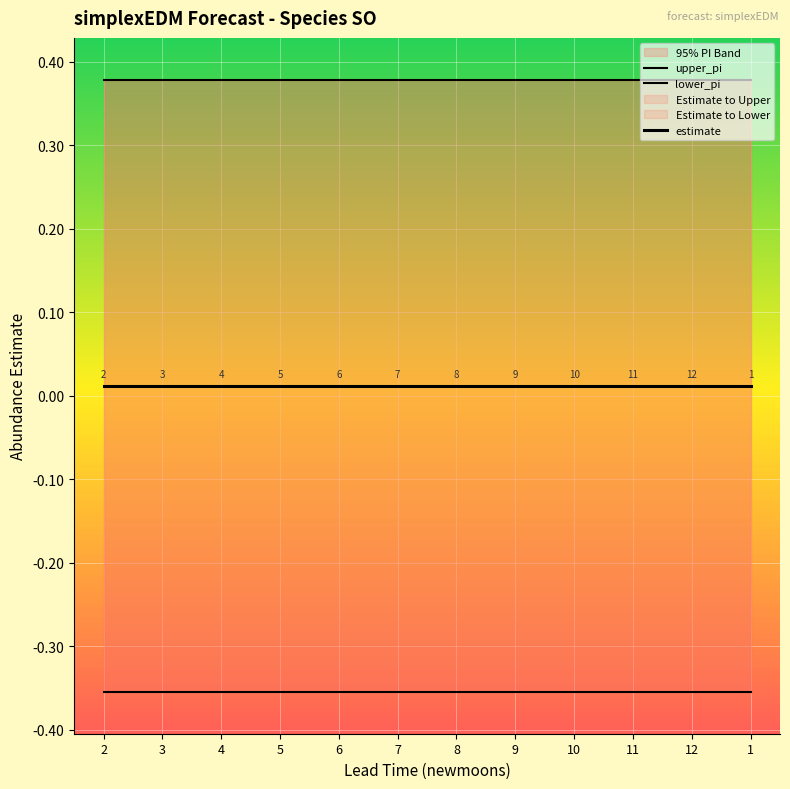

What position from the left is 8?

7